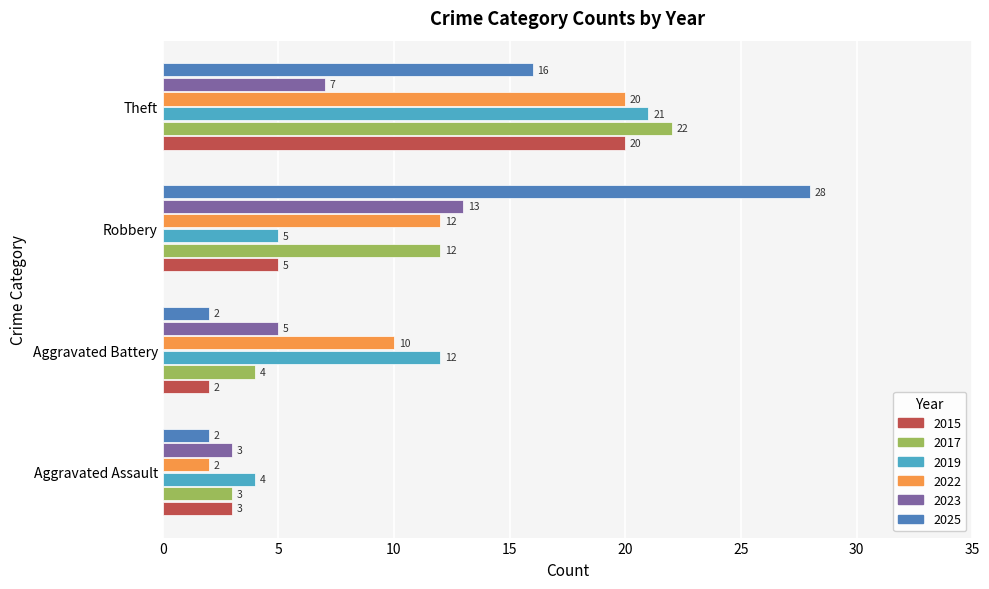

Between Aggravated Assault and Theft, which series saw the biggest shift?

2017